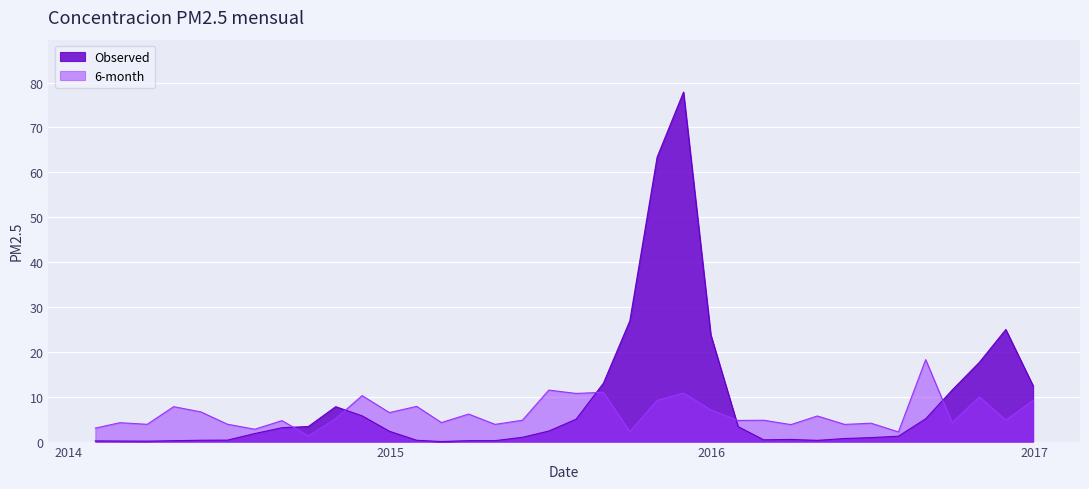

Reading left to right, extract all data points from this chart.

Observed: 2014-01-31=0.2	2014-02-28=0.1	2014-03-31=0.1	2014-04-30=0.2	2014-05-31=0.3	2014-06-30=0.3	2014-07-31=1.8	2014-08-31=3.1	2014-09-30=3.4	2014-10-31=7.8	2014-11-30=5.7	2014-12-31=2.3	2015-01-31=0.3	2015-02-28=0.0	2015-03-31=0.2	2015-04-30=0.2	2015-05-31=1.0	2015-06-30=2.3	2015-07-31=5.0	2015-08-31=13.0	2015-09-30=26.9	2015-10-31=63.4	2015-11-30=77.9	2015-12-31=23.8	2016-01-31=3.3	2016-02-29=0.4	2016-03-31=0.5	2016-04-30=0.3	2016-05-31=0.7	2016-06-30=0.9	2016-07-31=1.2	2016-08-31=5.1	2016-09-30=11.5	2016-10-31=17.7	2016-11-30=25.0	2016-12-31=12.4
6-month: 2014-01-31=3.0	2014-02-28=4.2	2014-03-31=3.9	2014-04-30=7.8	2014-05-31=6.6	2014-06-30=3.9	2014-07-31=2.8	2014-08-31=4.7	2014-09-30=1.3	2014-10-31=5.1	2014-11-30=10.2	2014-12-31=6.5	2015-01-31=7.8	2015-02-28=4.2	2015-03-31=6.1	2015-04-30=3.8	2015-05-31=4.8	2015-06-30=11.5	2015-07-31=10.7	2015-08-31=11.0	2015-09-30=2.2	2015-10-31=9.2	2015-11-30=10.8	2015-12-31=7.1	2016-01-31=4.7	2016-02-29=4.8	2016-03-31=3.8	2016-04-30=5.7	2016-05-31=3.8	2016-06-30=4.1	2016-07-31=2.2	2016-08-31=18.3	2016-09-30=4.2	2016-10-31=10.0	2016-11-30=4.8	2016-12-31=9.2